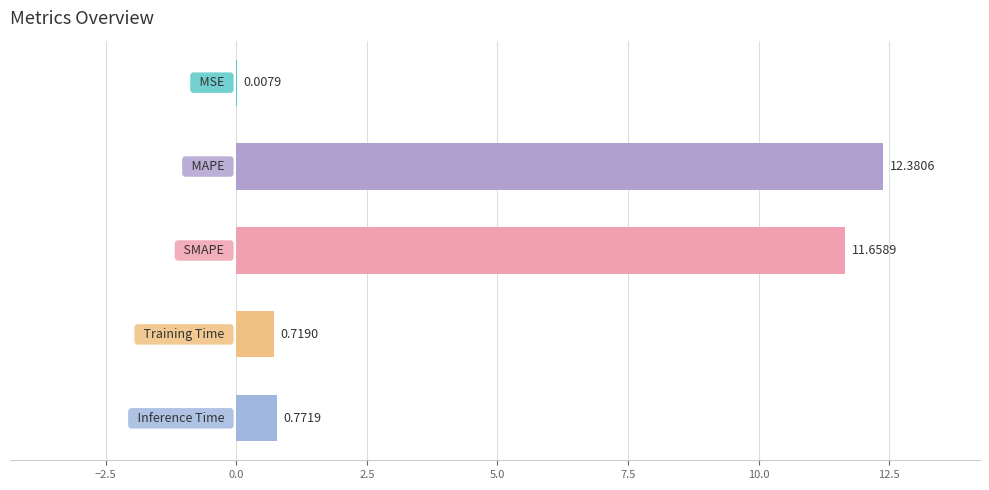

What is the sum of all values?

25.5